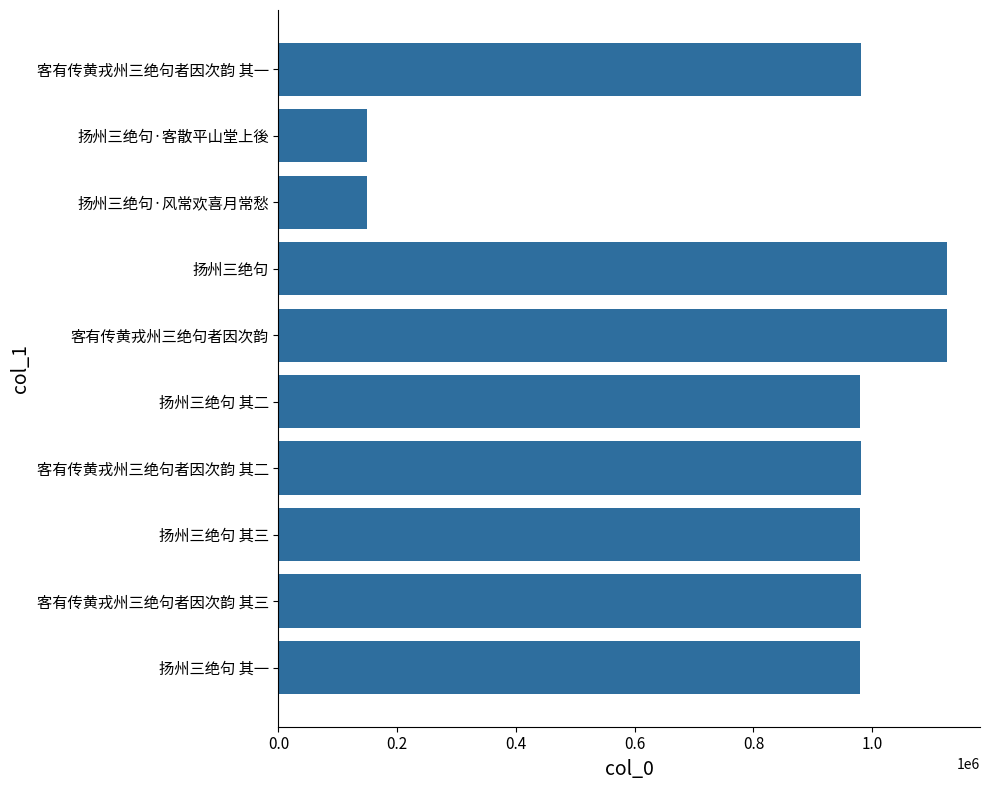

What is the greatest value displayed?

1125211